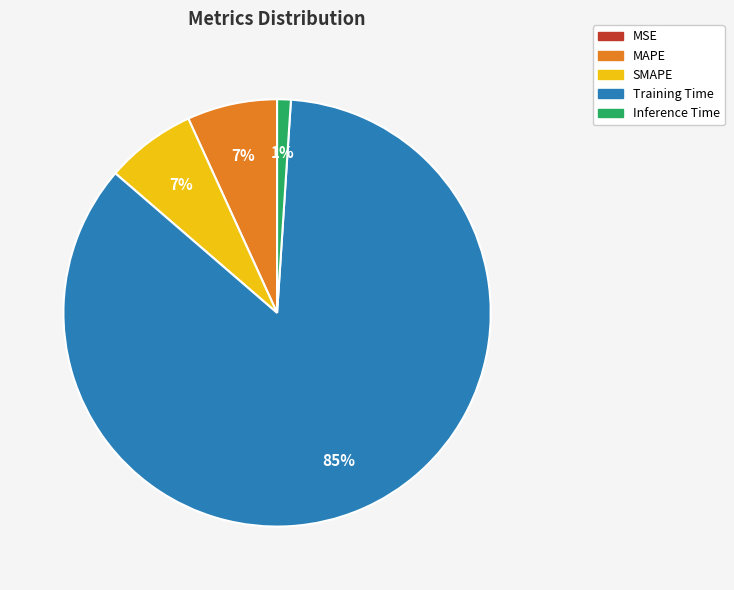

Which category has the biggest portion of the pie?

Training Time